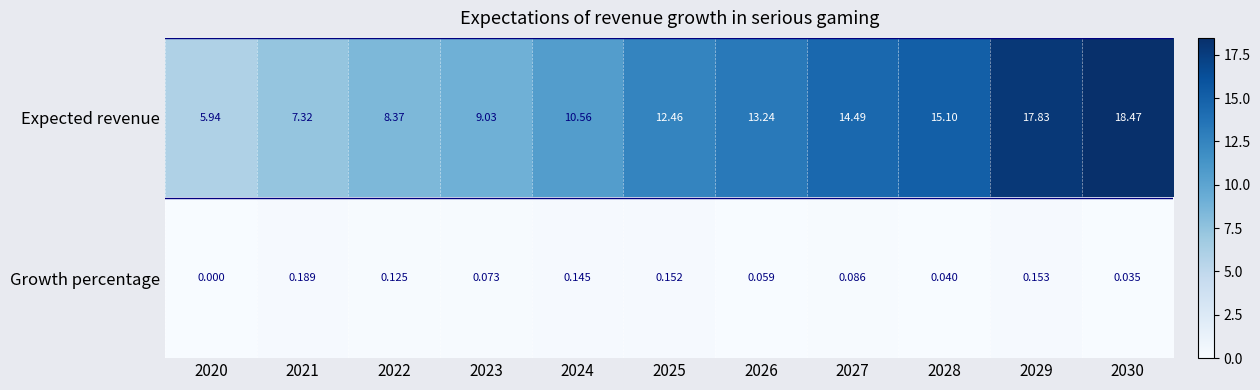

Rank the series by their average value, from lowest to highest.

Growth percentage, Expected revenue